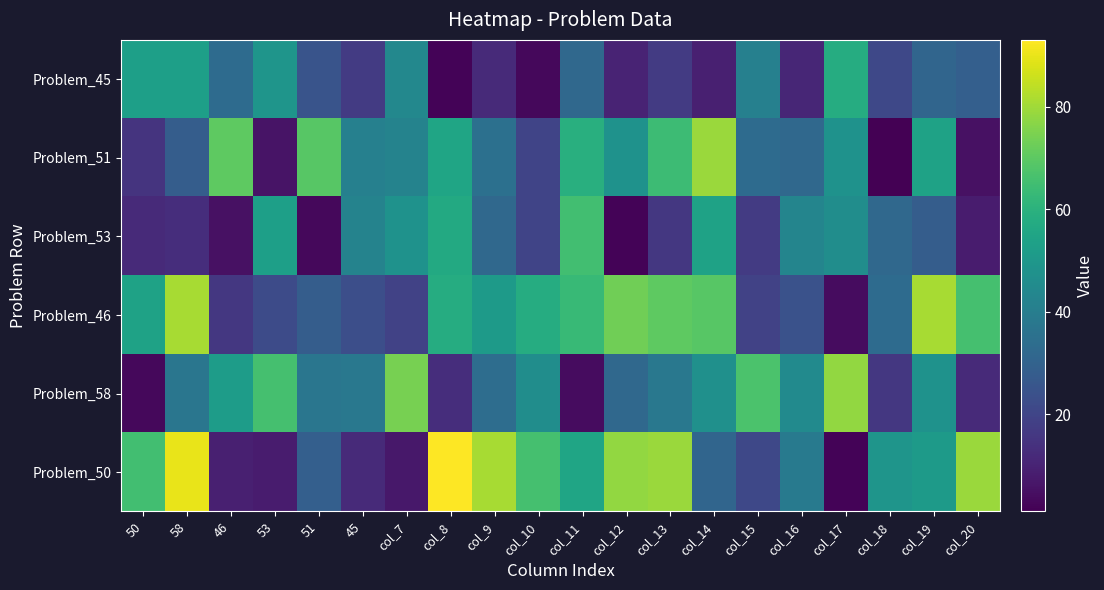

Rank the series at col_8 from highest to lowest value.

Problem_50, Problem_46, Problem_53, Problem_51, Problem_58, Problem_45